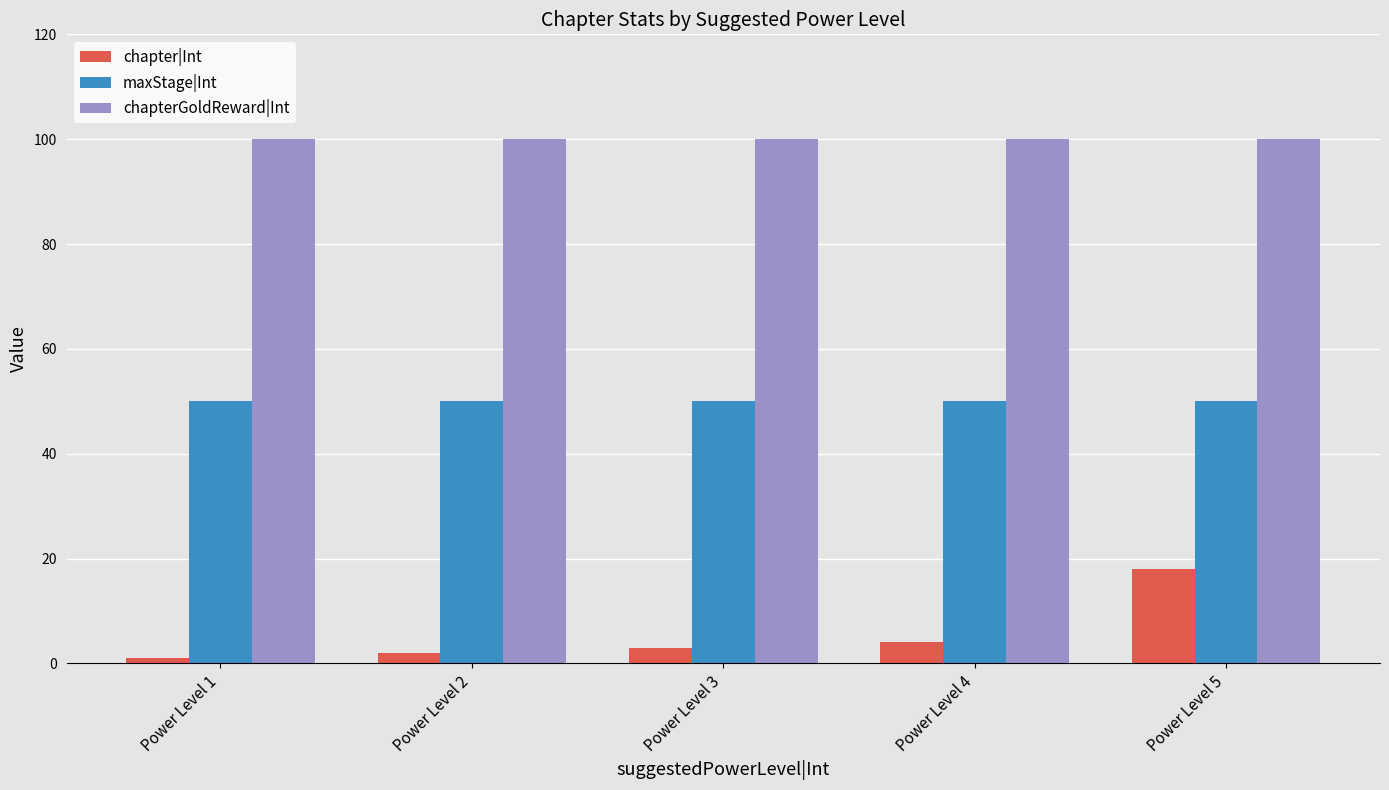

What is the approximate value of chapterGoldReward|Int at Power Level 3?

100